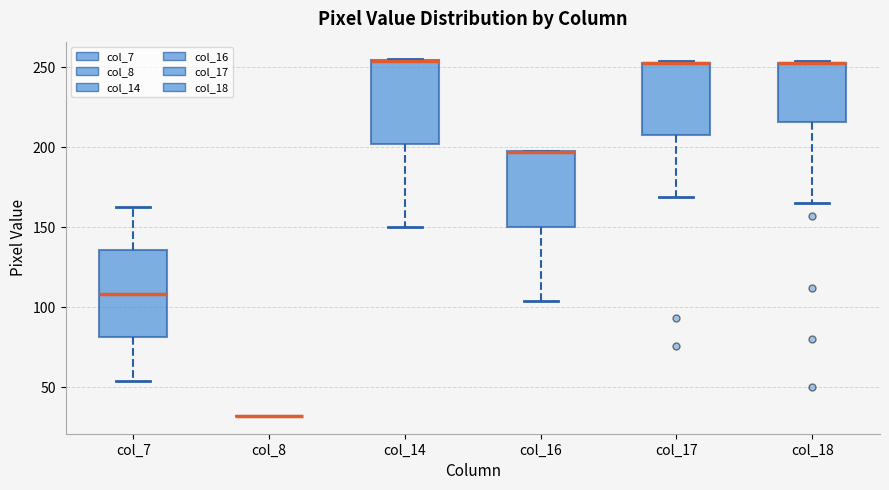

Reading left to right, read every box against the y-axis: the position of its median line, the range the box covers, and the ends of its whiskers. The values are not printed on the chart, so give them approximately, as read against the axis.

col_7: median 110, box 80 to 135, whiskers 55 to 165
col_8: box collapsed to a line at 30, whiskers 30 to 30
col_14: median 255 (drawn on the box's upper edge), box 200 to 255, whiskers 150 to 255
col_16: median 195 (drawn on the box's upper edge), box 150 to 200, whiskers 105 to 200
col_17: median 255 (drawn on the box's upper edge), box 210 to 255, whiskers 170 to 255
col_18: median 255 (drawn on the box's upper edge), box 215 to 255, whiskers 165 to 255